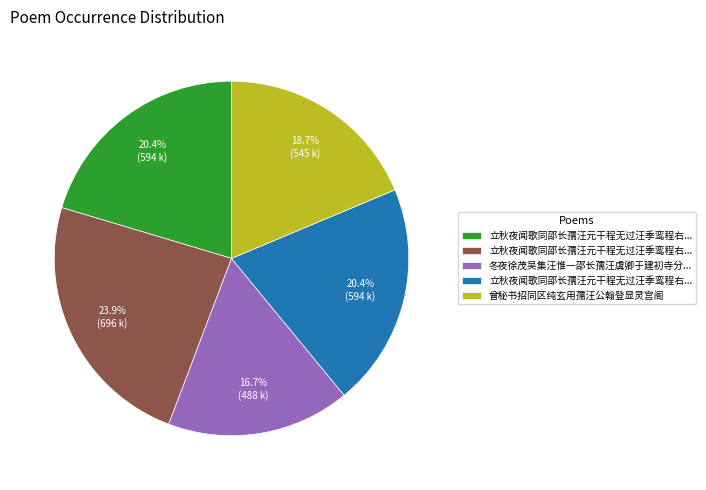

Does any single category account for the majority?

No